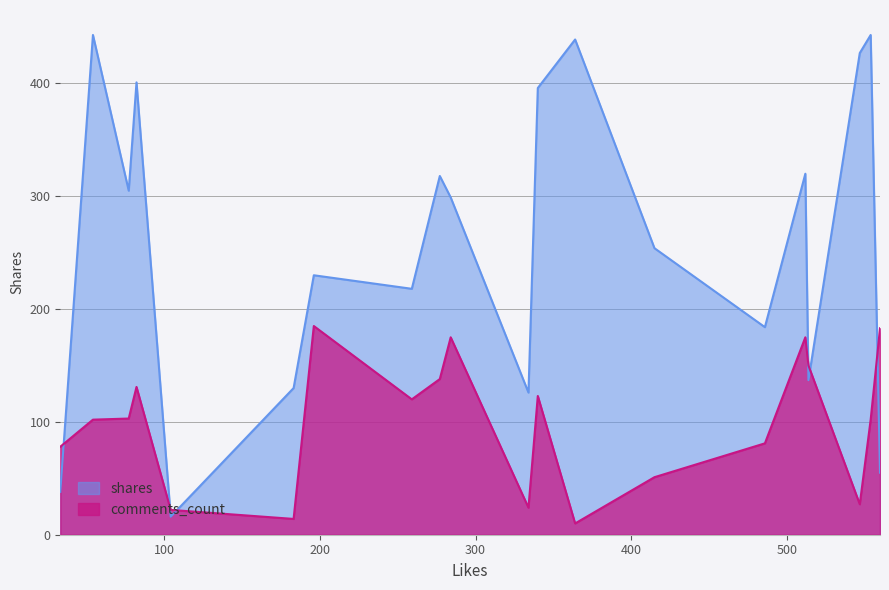

At which category does comments_count reach its first local peak?

82